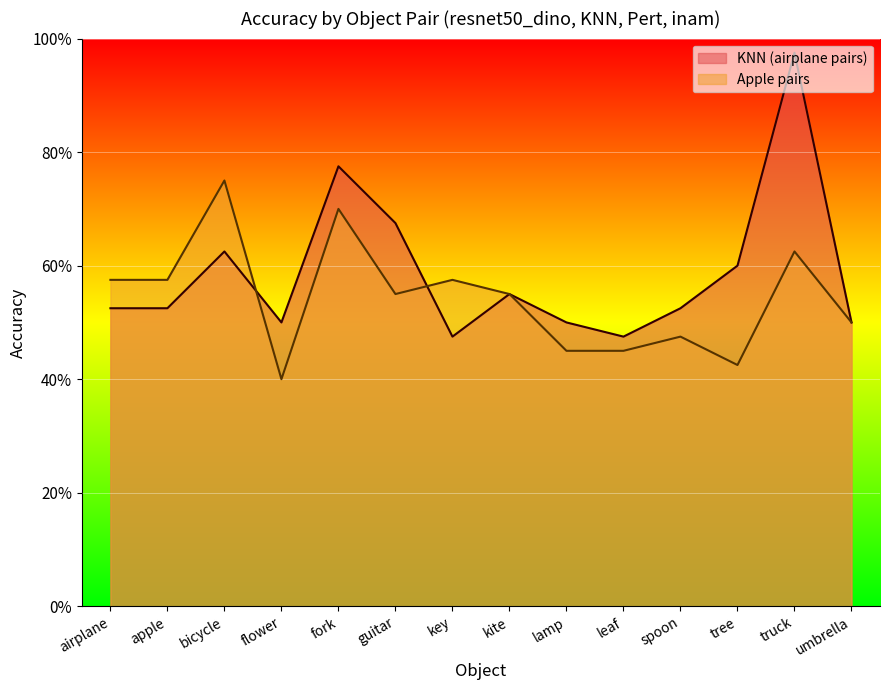

What are all the series names shown in the legend?

KNN (airplane pairs), Apple pairs